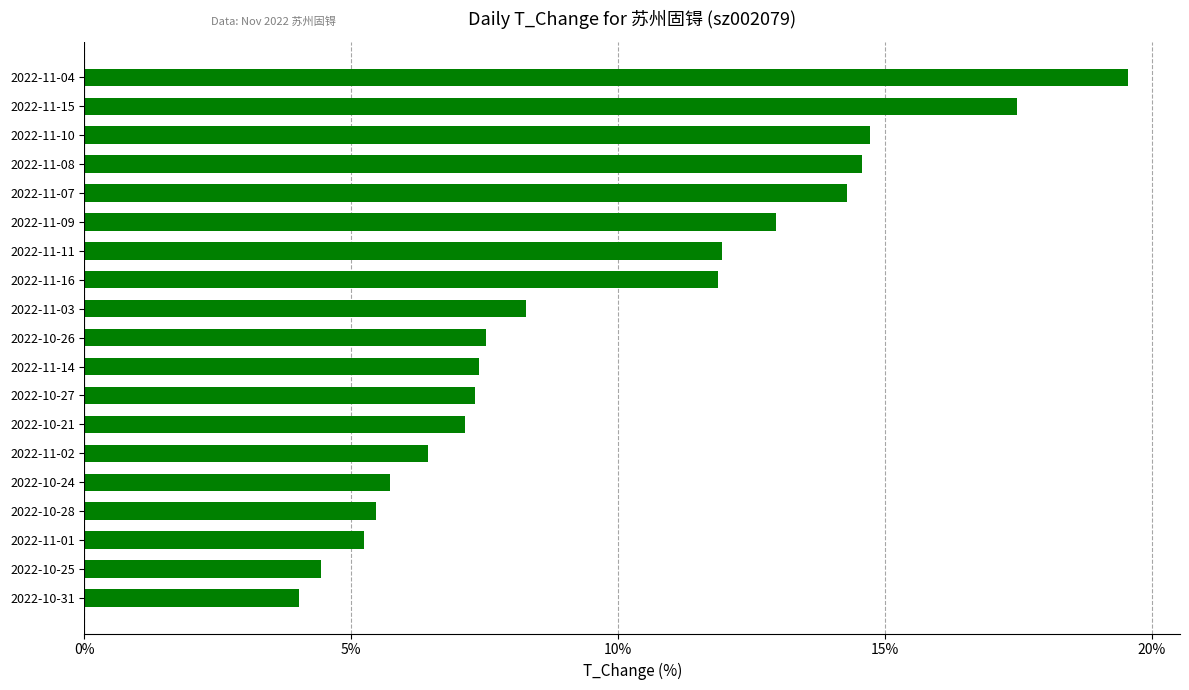

Are the bars horizontal?

Yes